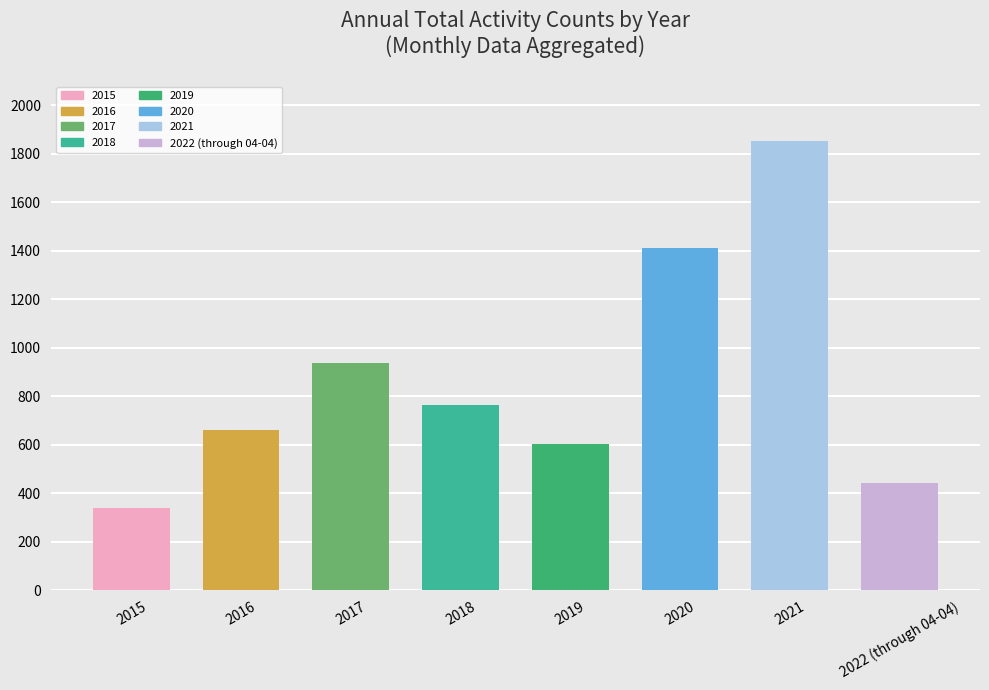

How many data points does each series have?

8